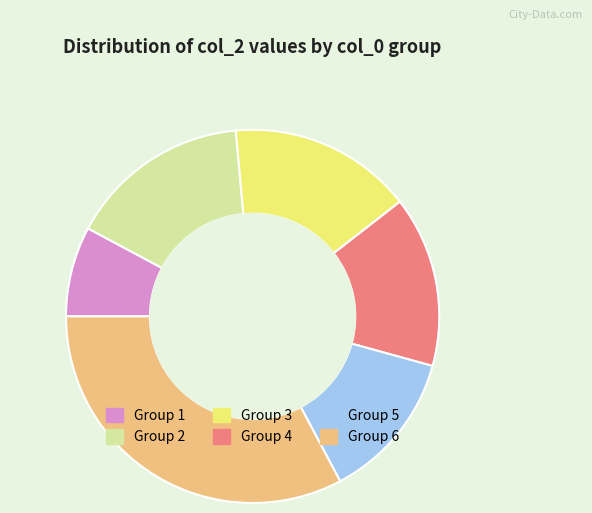

Which slice is the smallest?

Group 1